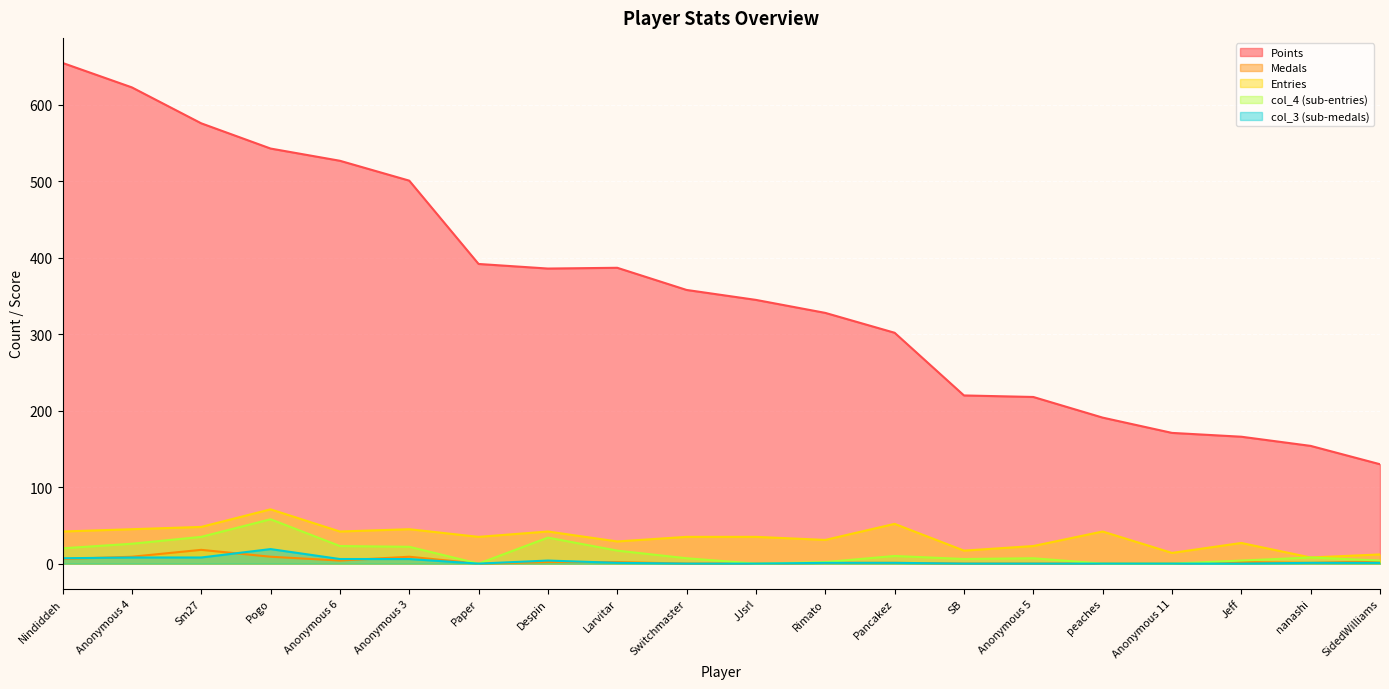

How many data points does each series have?

20